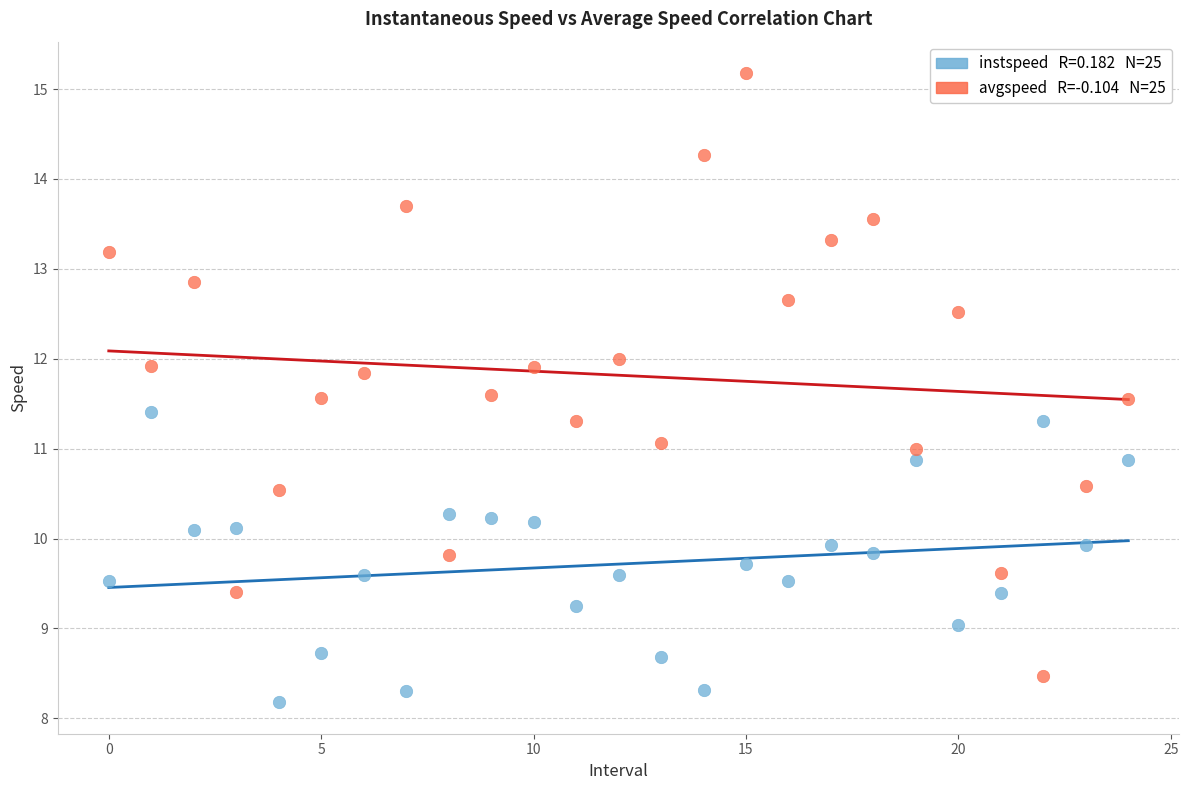

Across all data points, what is the range of Y values (max minus min)?

7.0